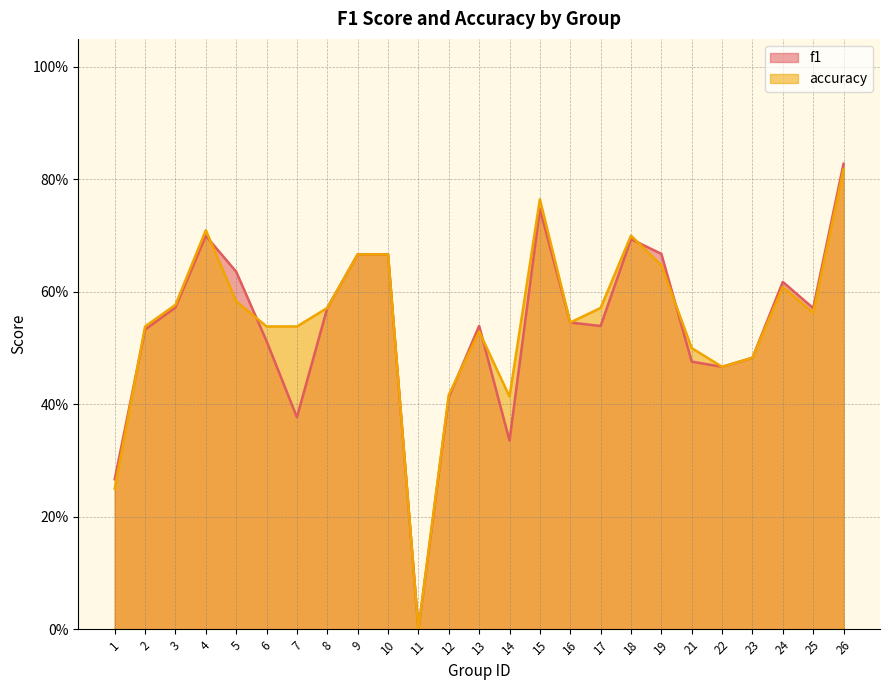

How many distinct data groups are displayed?

2